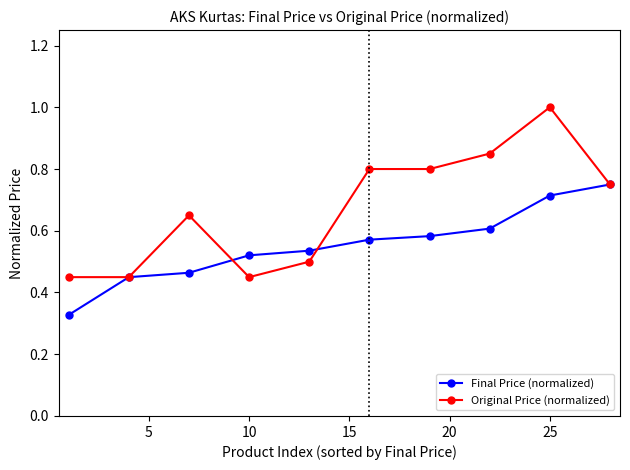

What is the maximum value shown in the chart?

1.0